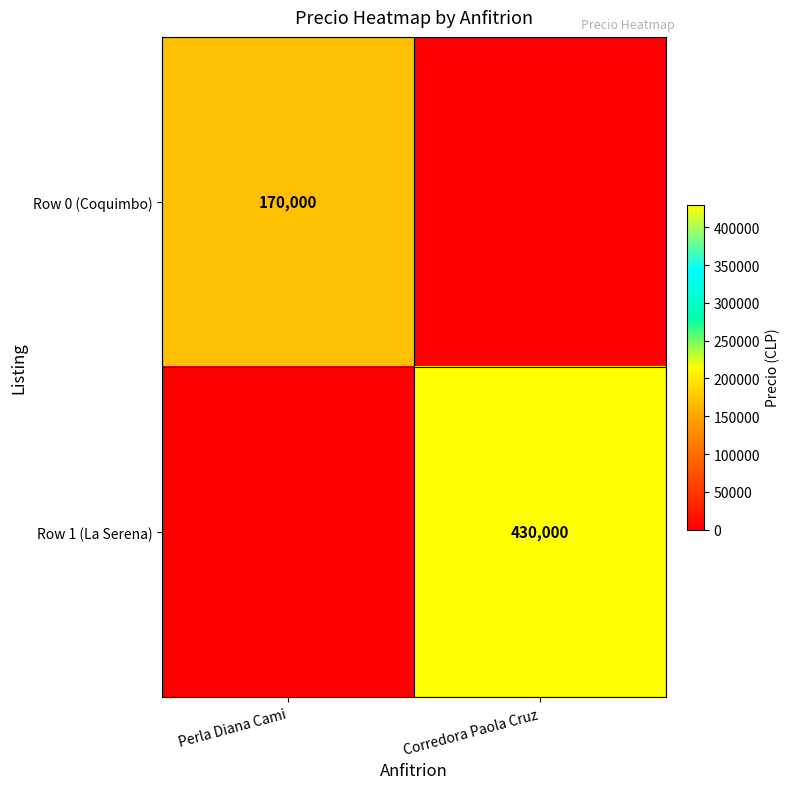

True or false: Row 1 (La Serena) has a value of 430000 at Corredora Paola Cruz.

True